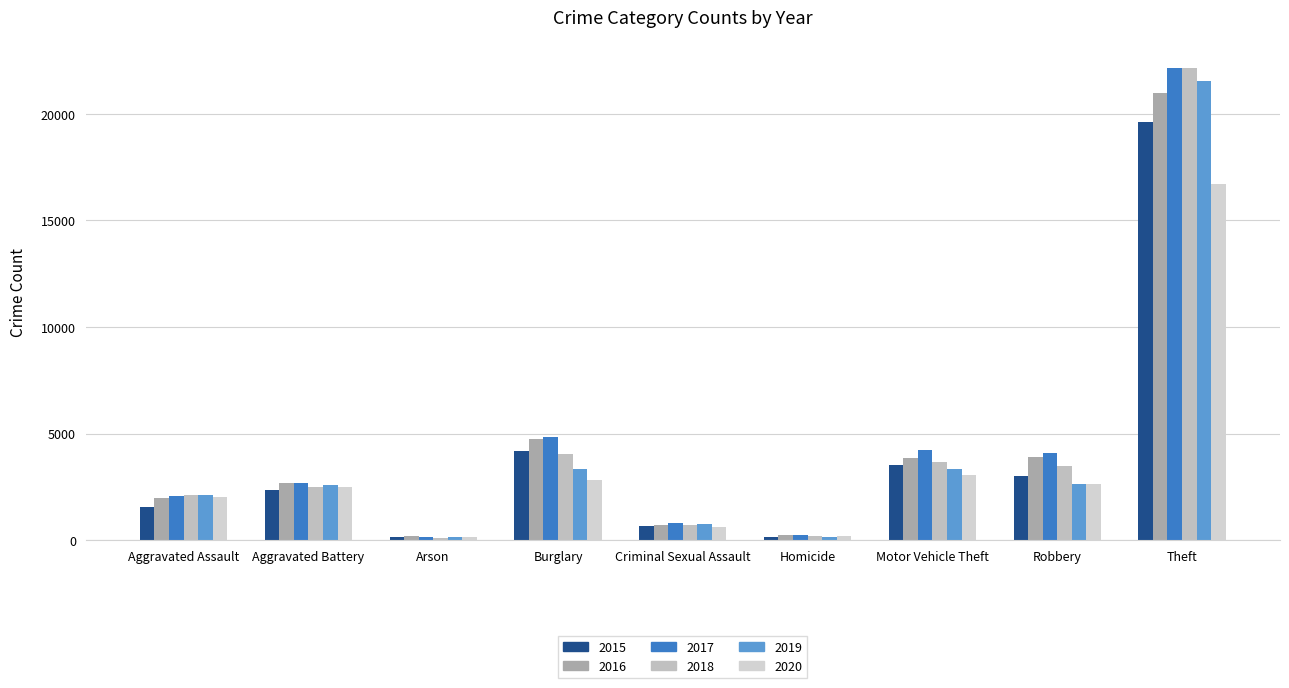

How many categories are shown in the chart?

9